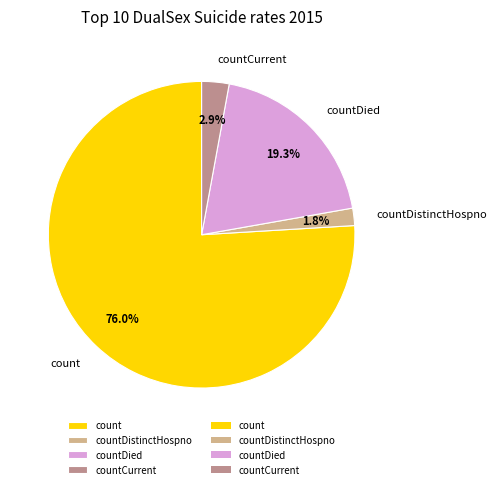

Rank the categories by value from lowest to highest.

countDistinctHospno, countCurrent, countDied, count